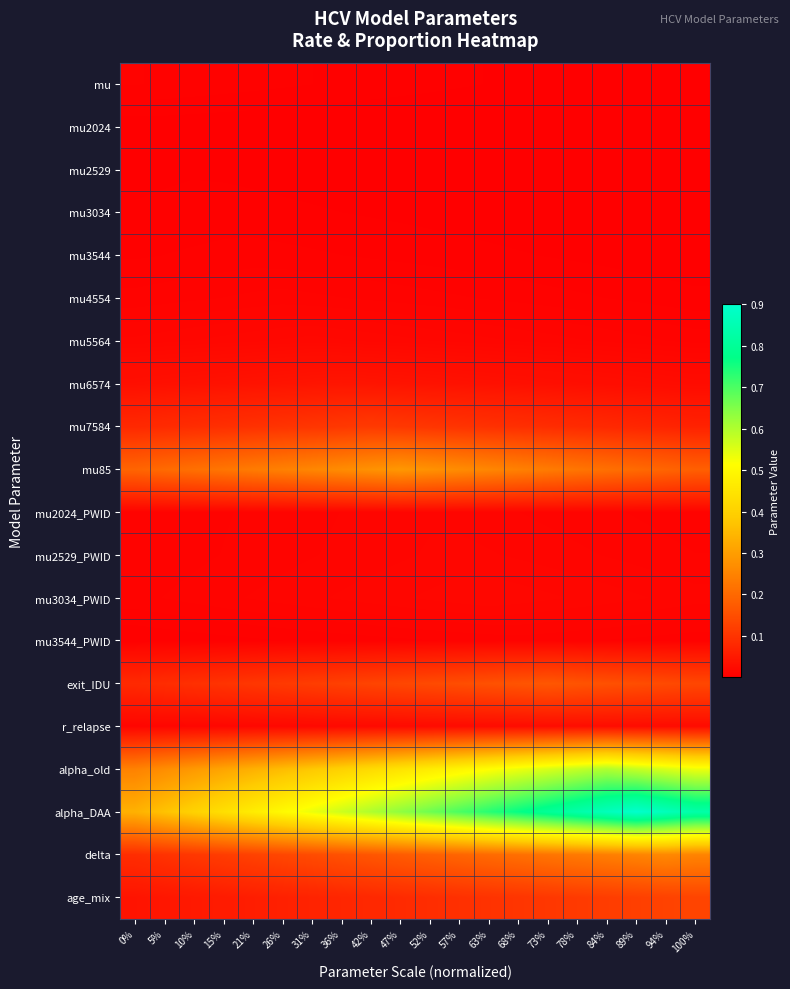

What is the total value across all series at 89%?

2.4